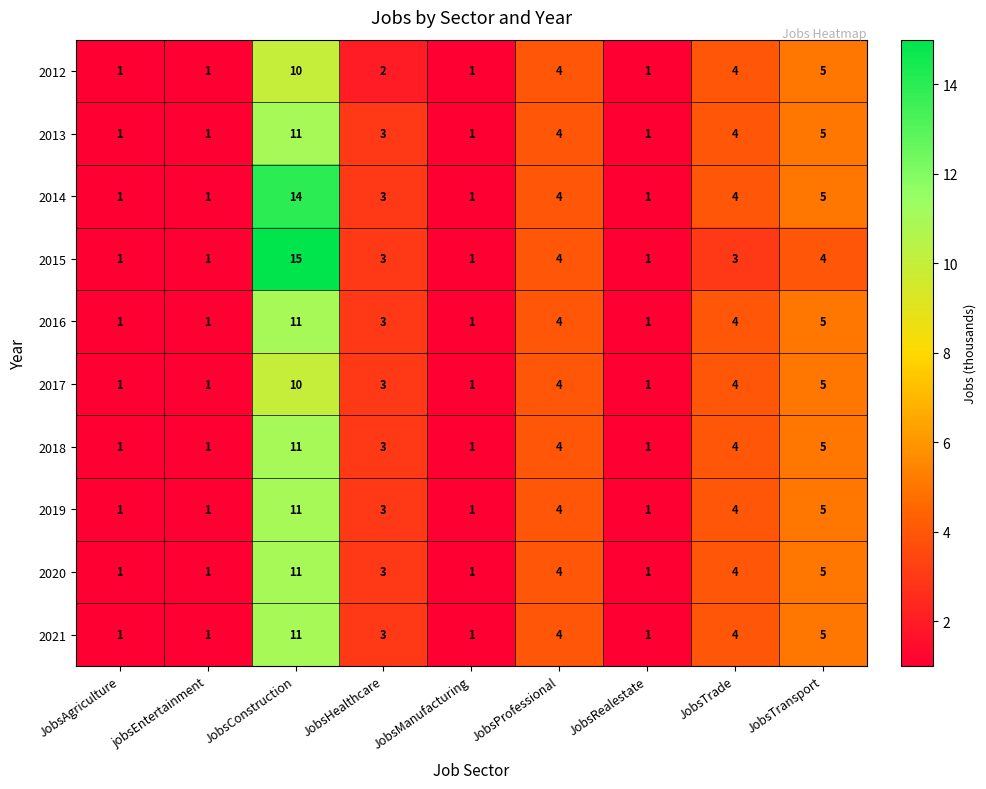

What is the sum of all 2021 values?

31